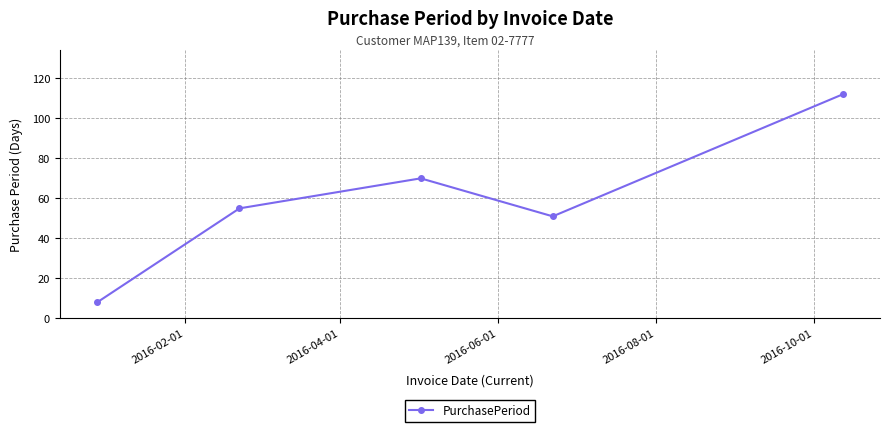

What is the value of the 5th point from the left?

112